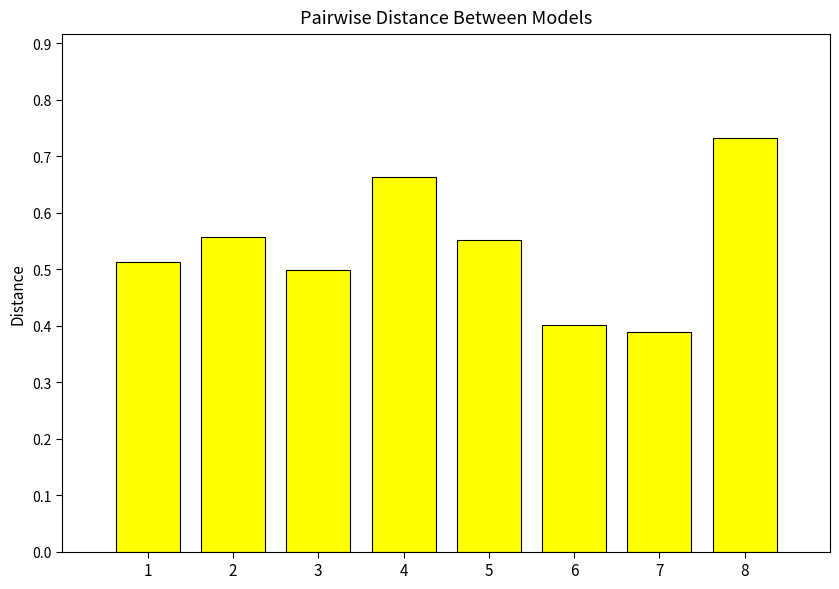

At which category does the chart reach its peak across all series?

8